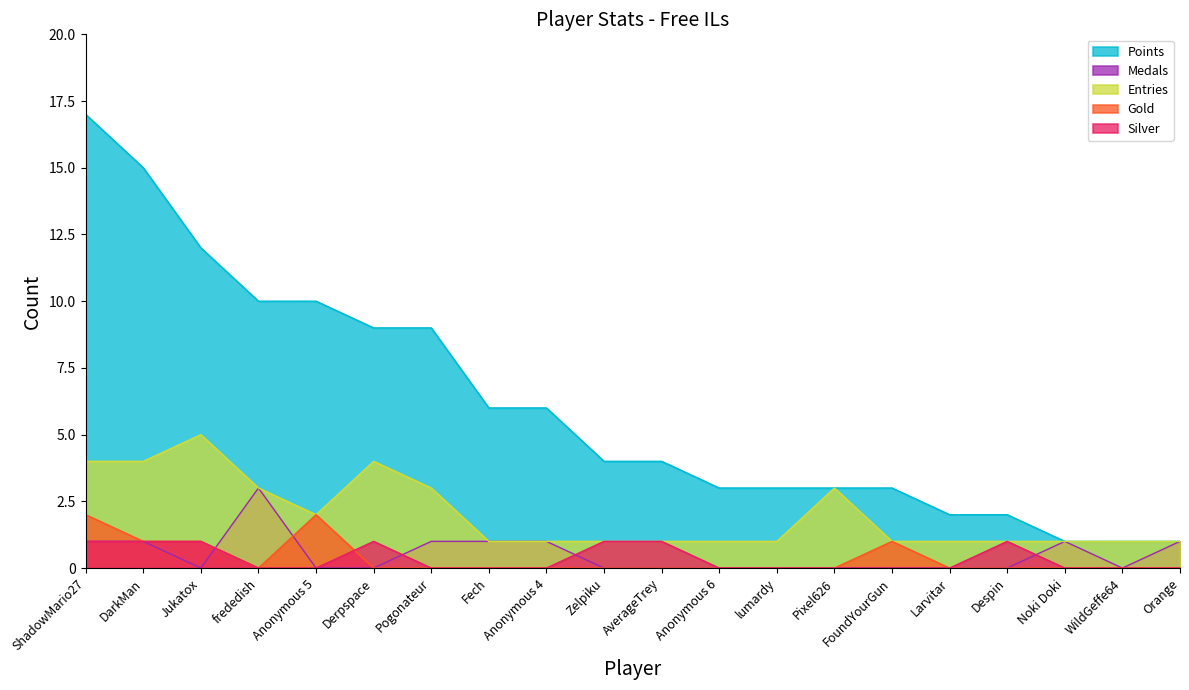

At which category is the sum across all series the highest?

ShadowMario27